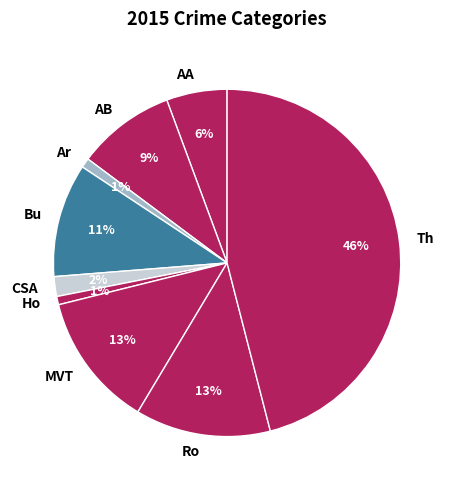

How many slices are in this pie chart?

9